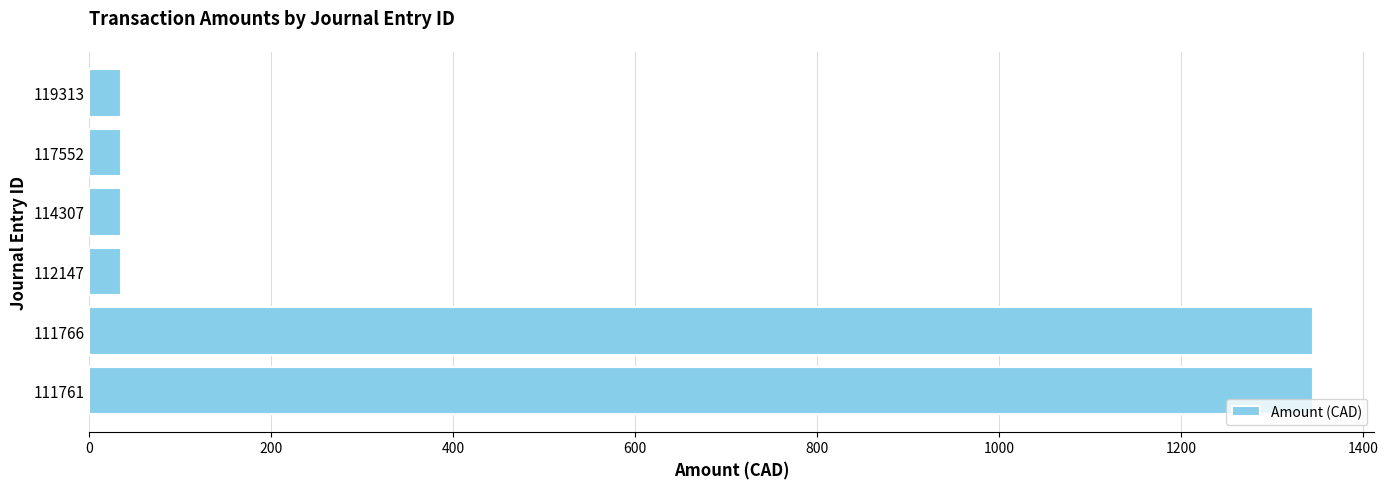

What is the change in value from 111761 to 114307?

-1310.5